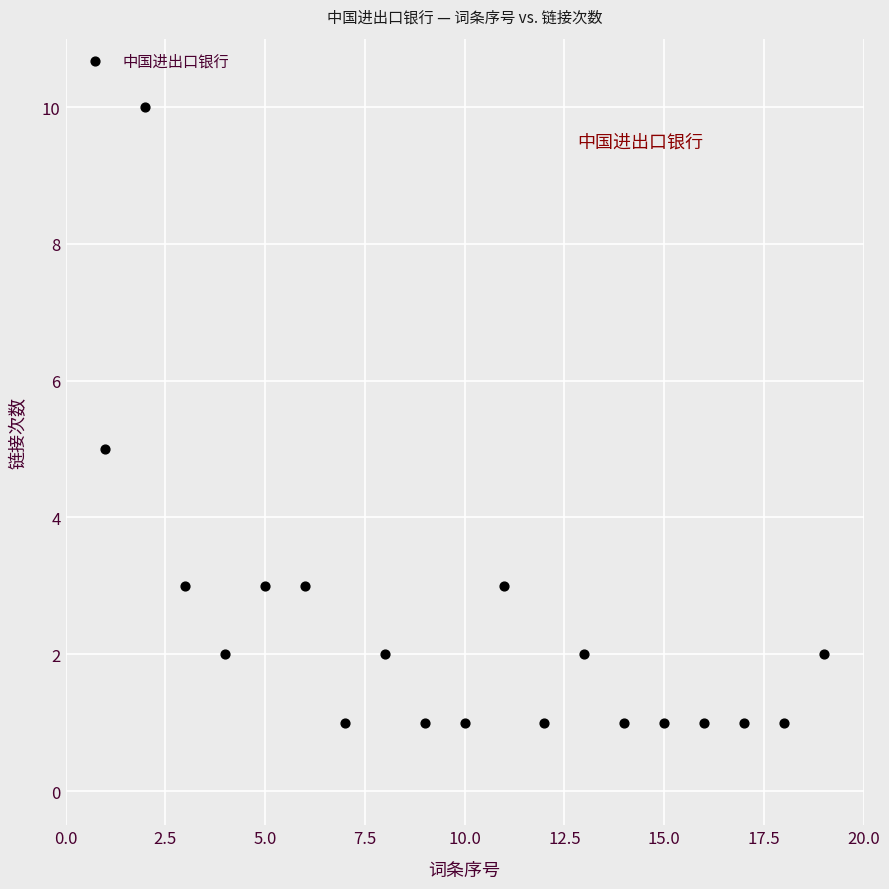

What is the range of Y values (max minus min)?

9